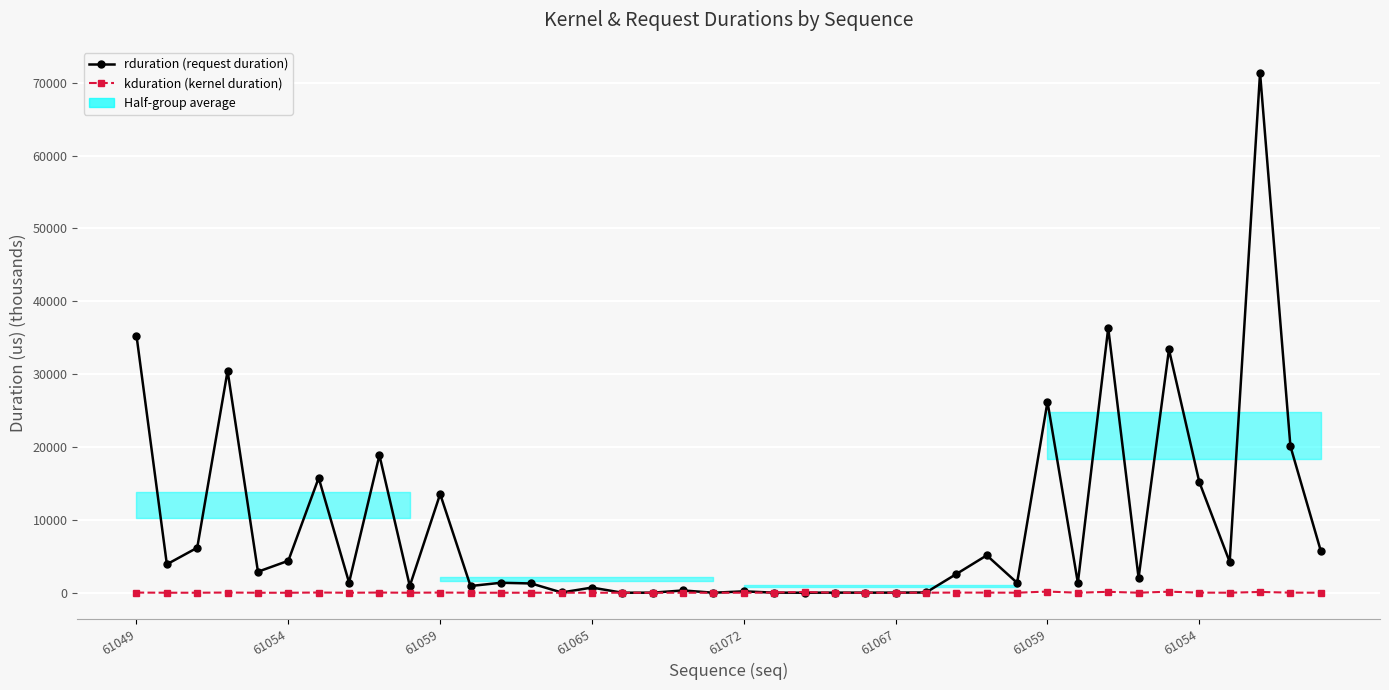

Rank the series by their average value, from lowest to highest.

kduration (kernel duration), rduration (request duration)